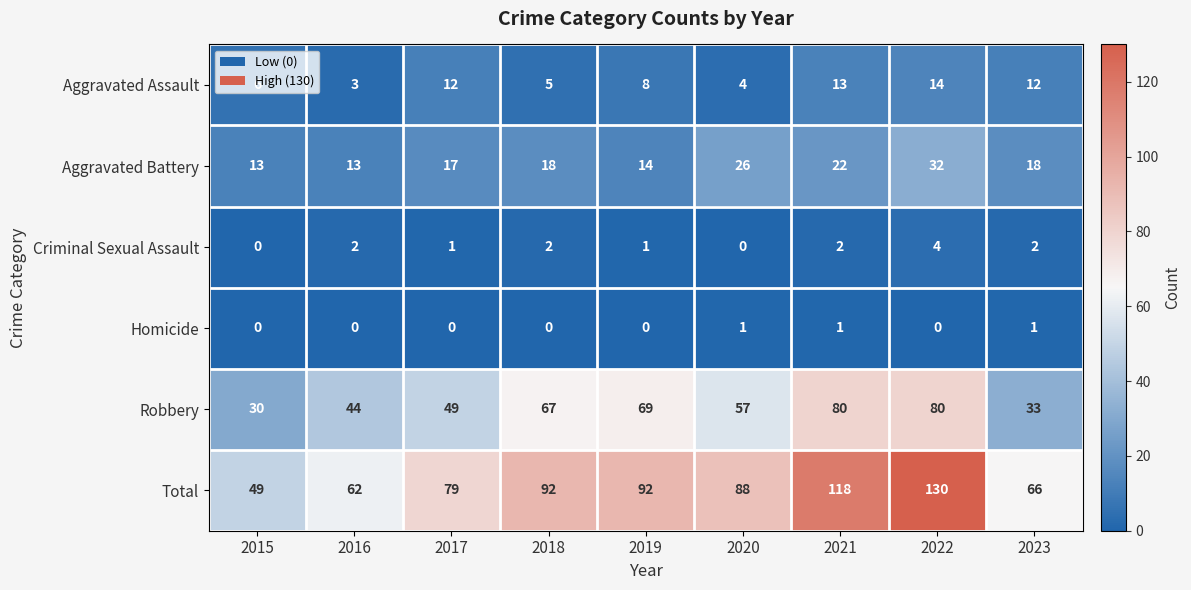

The Robbery series shows 32 at 2019. True or false?

False